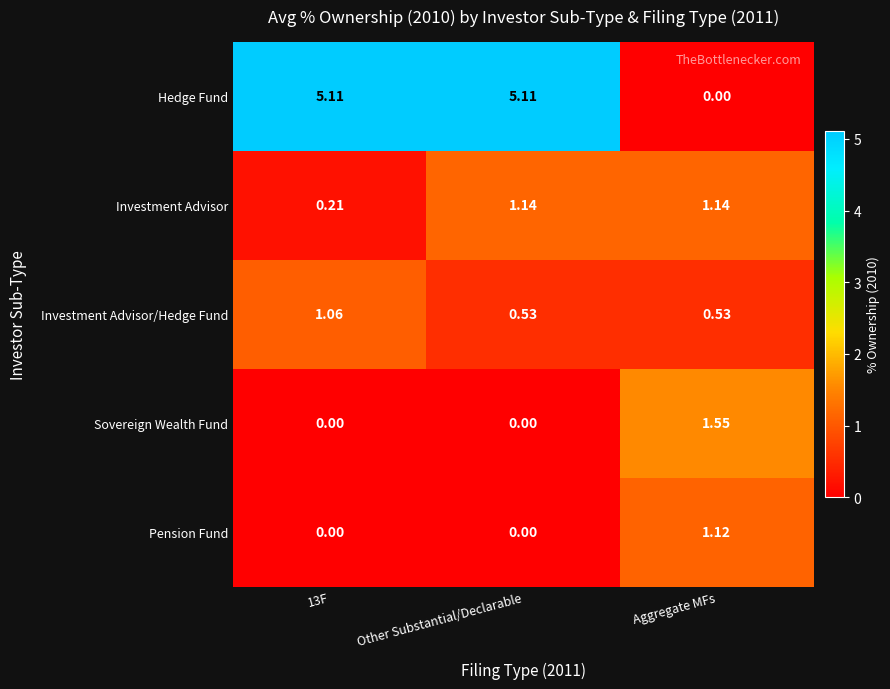

Rank the series at Aggregate MFs from highest to lowest value.

Sovereign Wealth Fund, Investment Advisor, Pension Fund, Investment Advisor/Hedge Fund, Hedge Fund